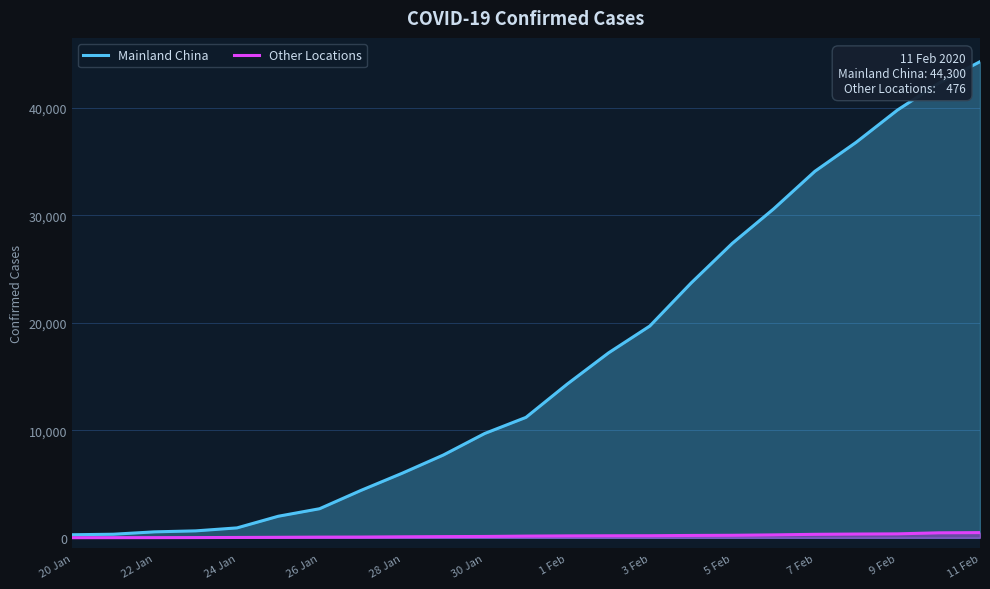

Which series has the largest range (max minus min)?

Mainland China